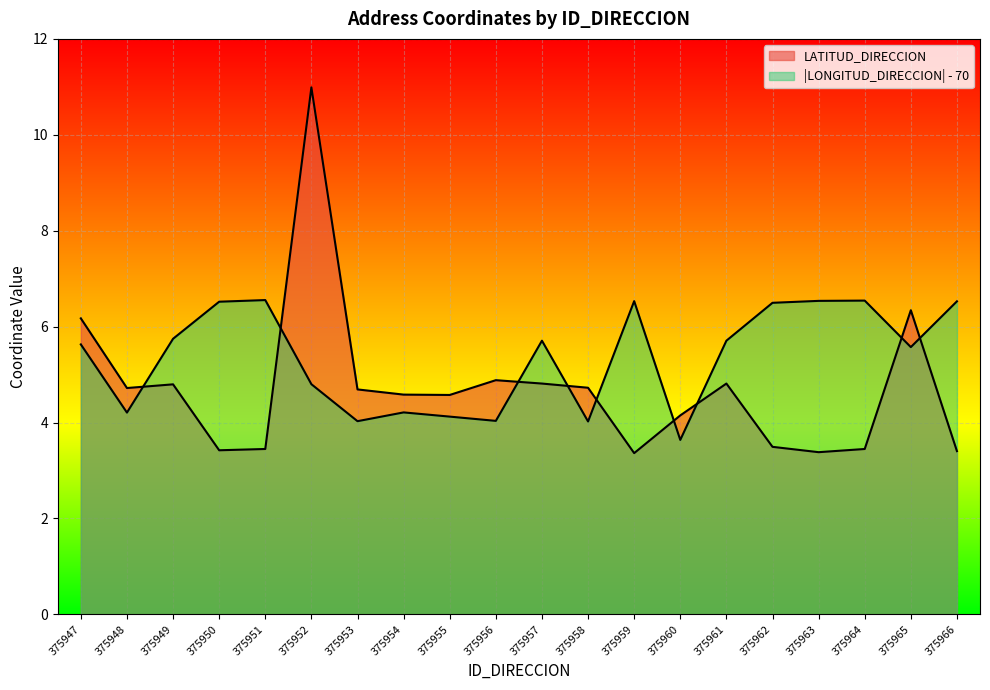

Which category has the lowest value in the LONGITUD_DIRECCION series?

375960